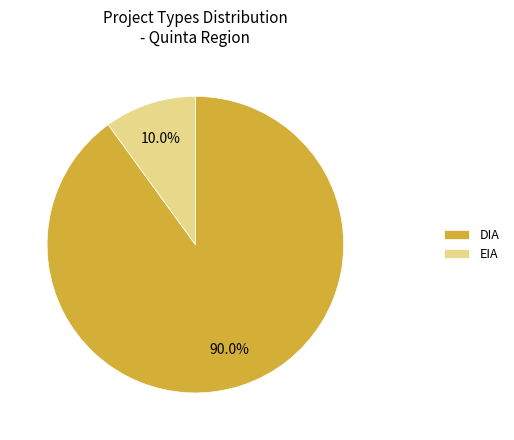

Does DIA represent more than half of the total?

Yes